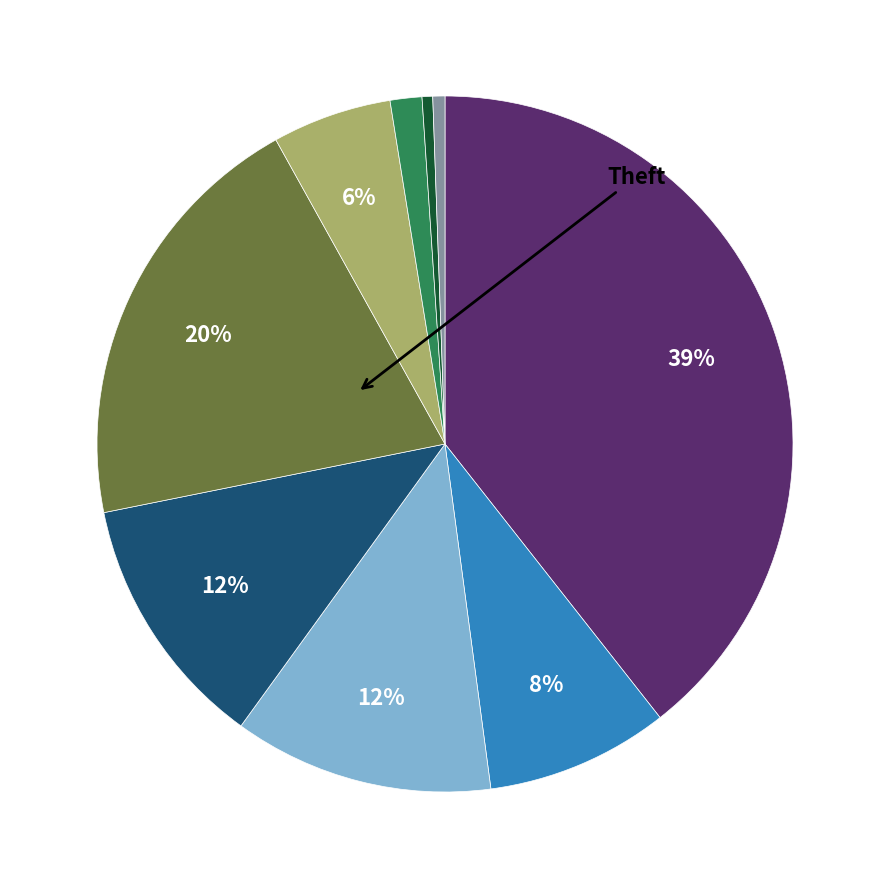

To the nearest percent, what is the average slice percentage?

11%